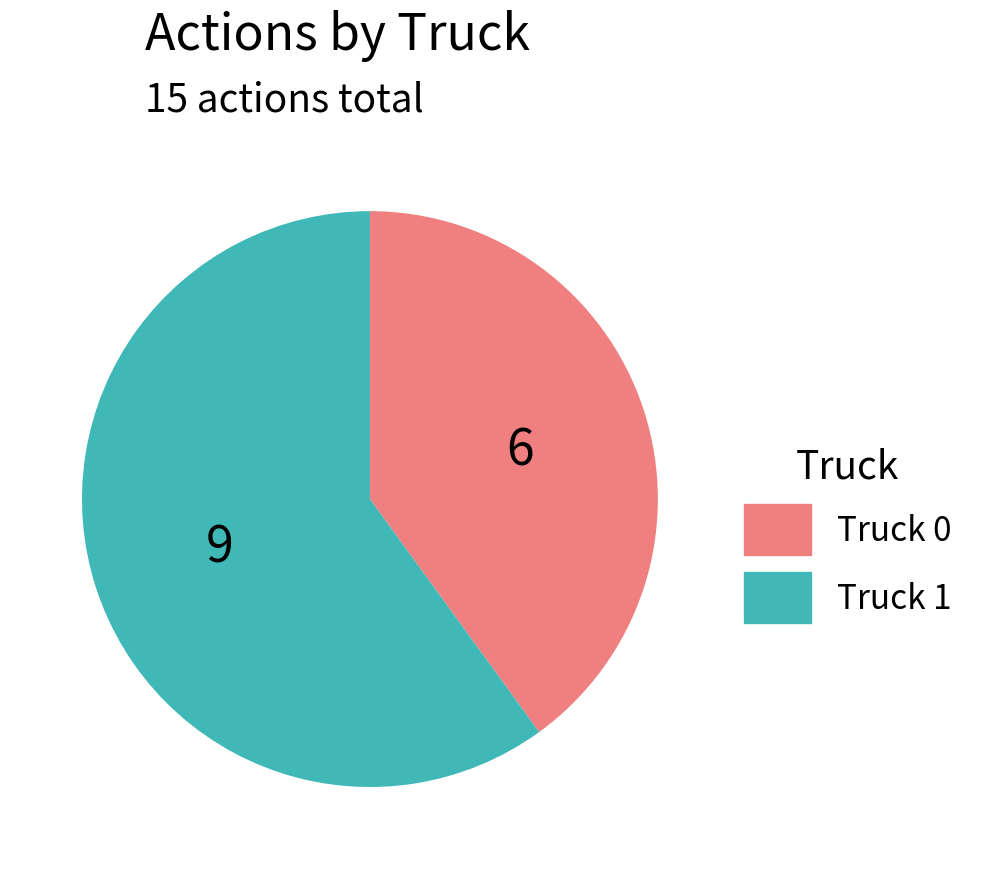

True or false: Truck 1 accounts for 60% of the total.

True